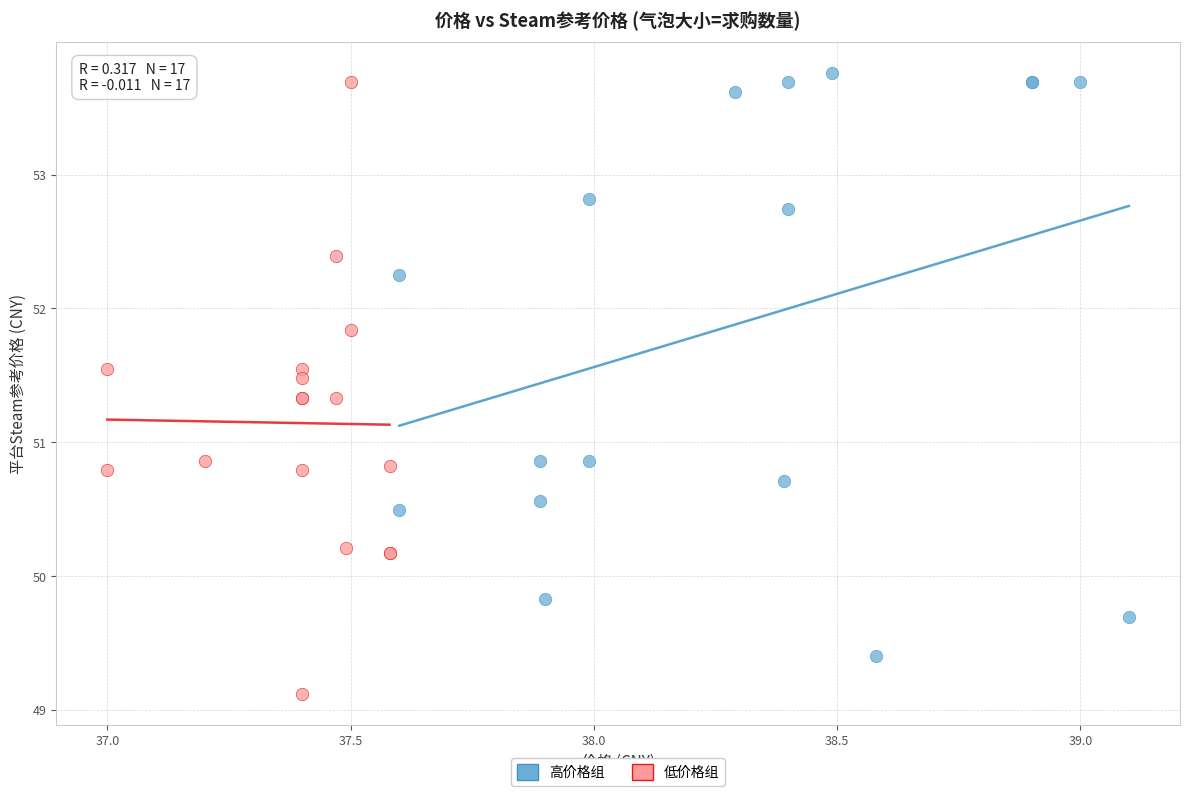

Which series reaches the minimum Y coordinate?

低价格组